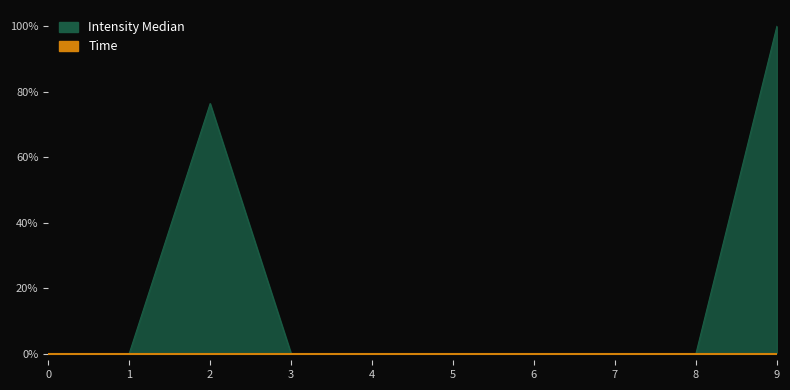

What is the change in value from 3 to 9?

+100.0